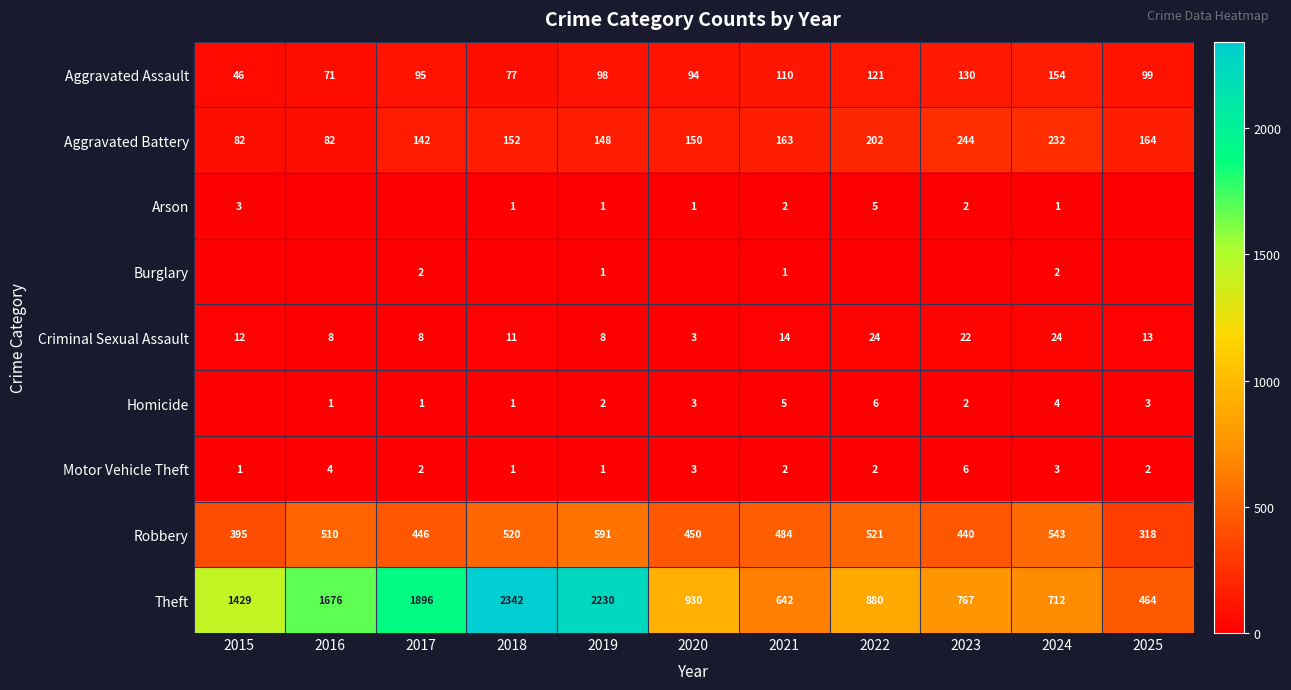

At which label is Aggravated Battery closest to 163?

2021